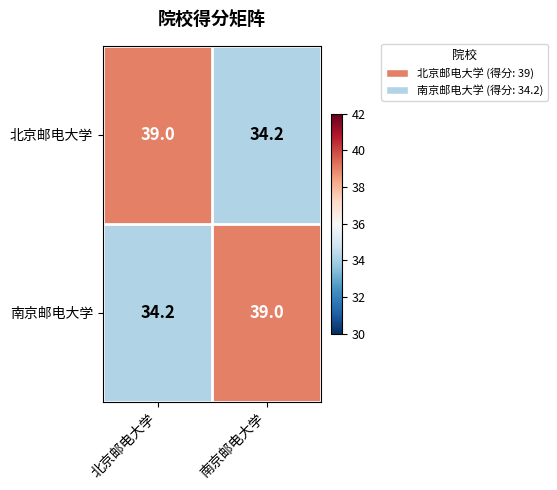

What is the difference between the 北京邮电大学 values at 南京邮电大学 and 北京邮电大学?

4.8